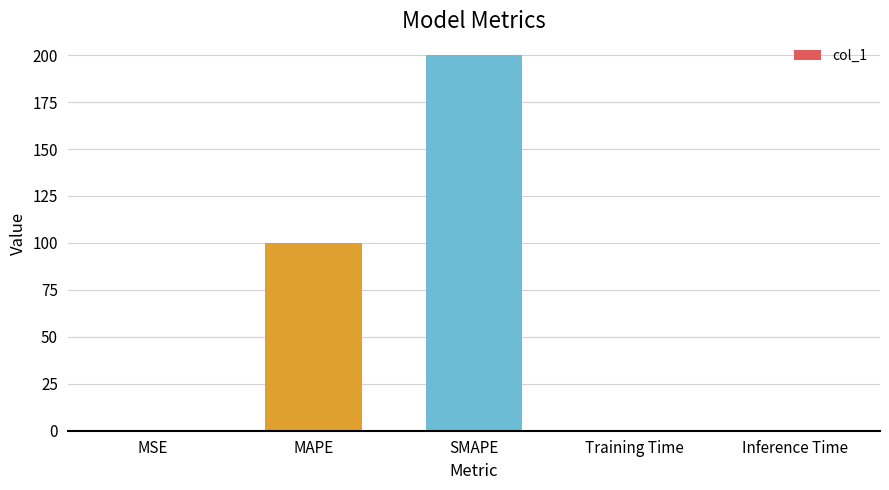

True or false: the data shows 200.0 at SMAPE.

True